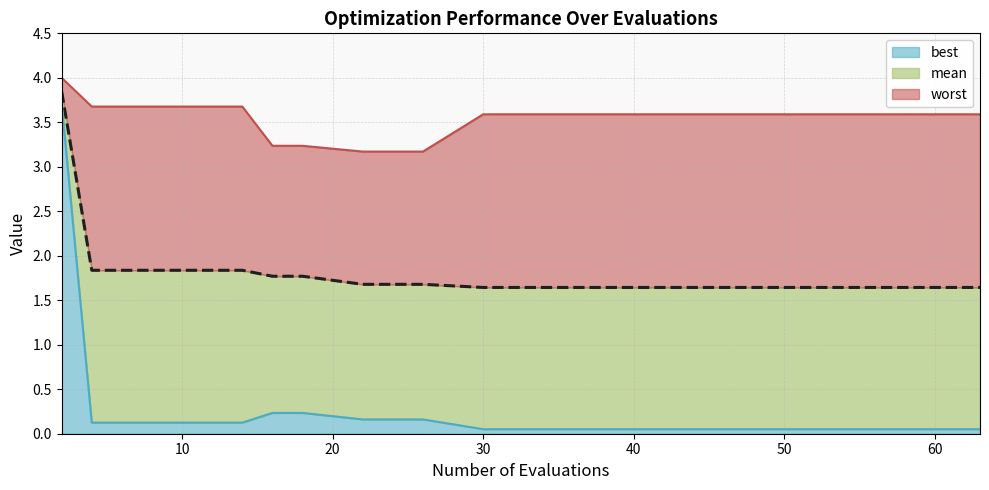

What is the smallest value displayed?

0.1